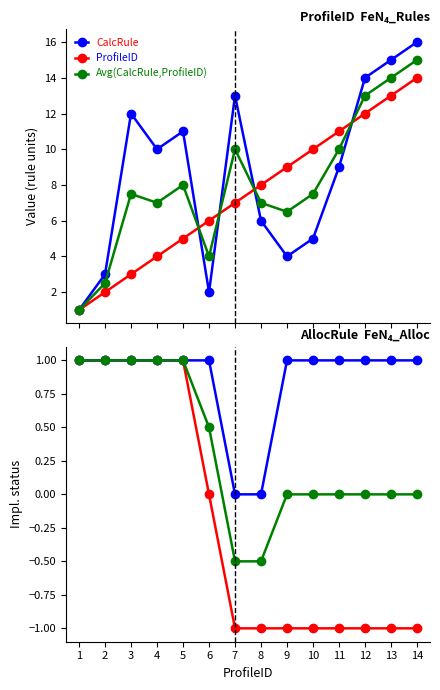

What is the maximum value for CalcRule?

16.0